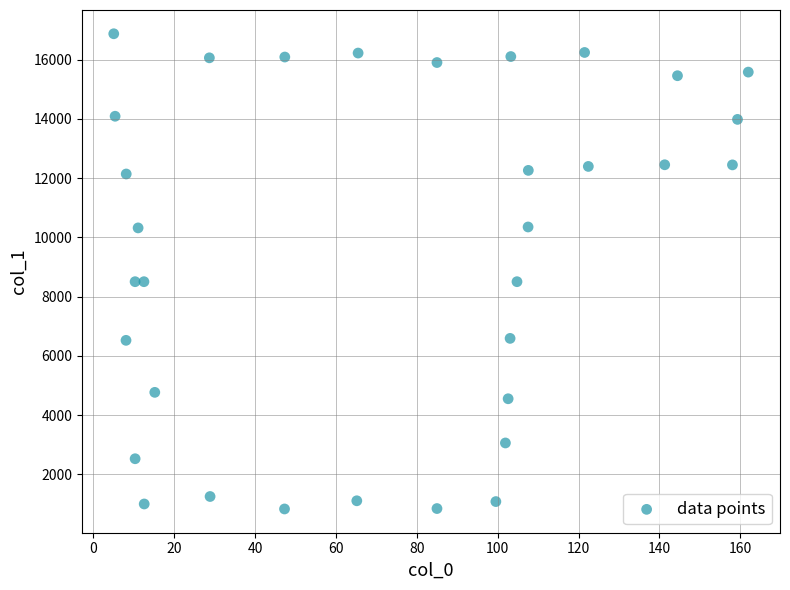

What is the range of X values (max minus min)?

156.9